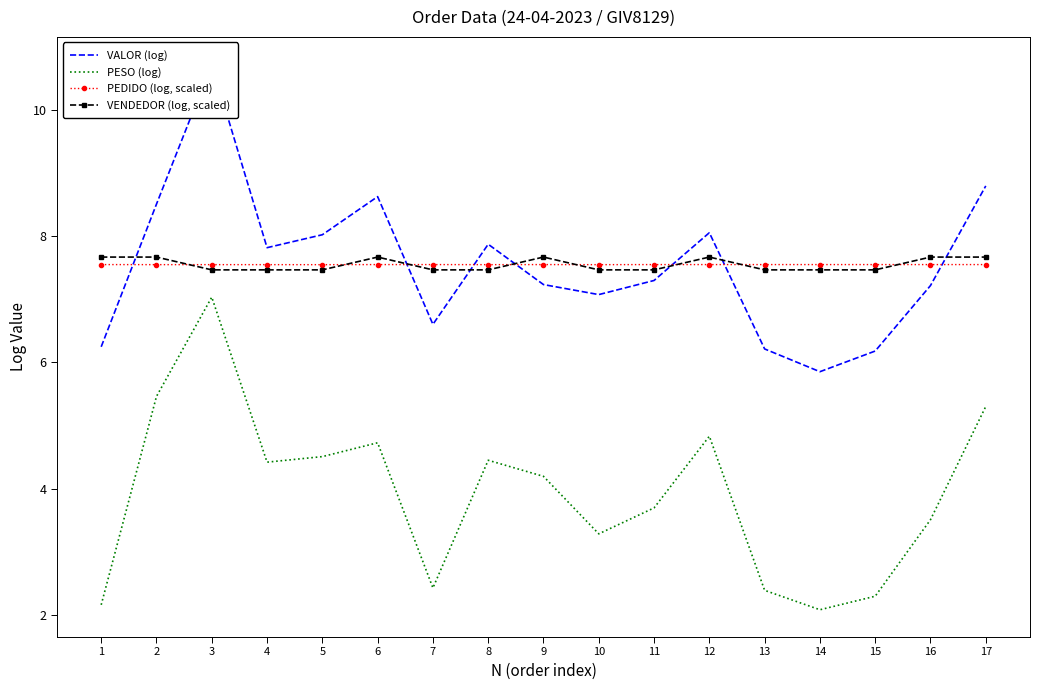

Is this an area chart (filled region under the line)?

No